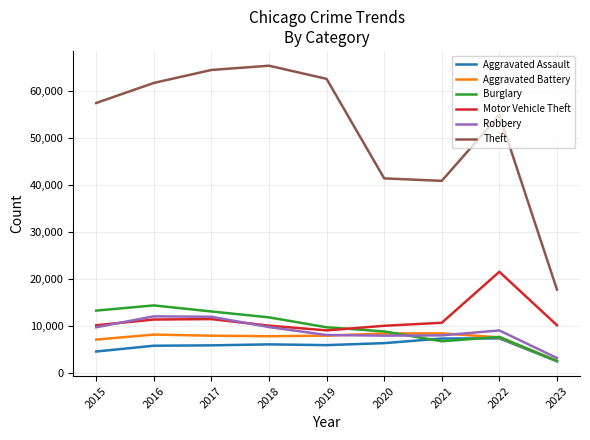

What is the difference between the Aggravated Assault values at 2018 and 2022?

1275